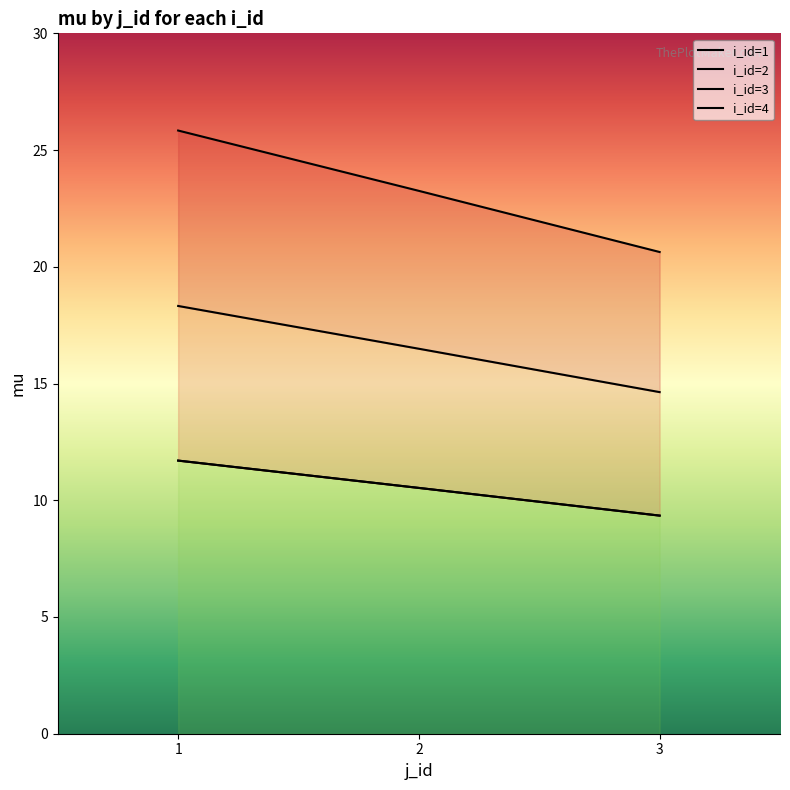

Which category has the lowest value in the i_id=1 series?

3